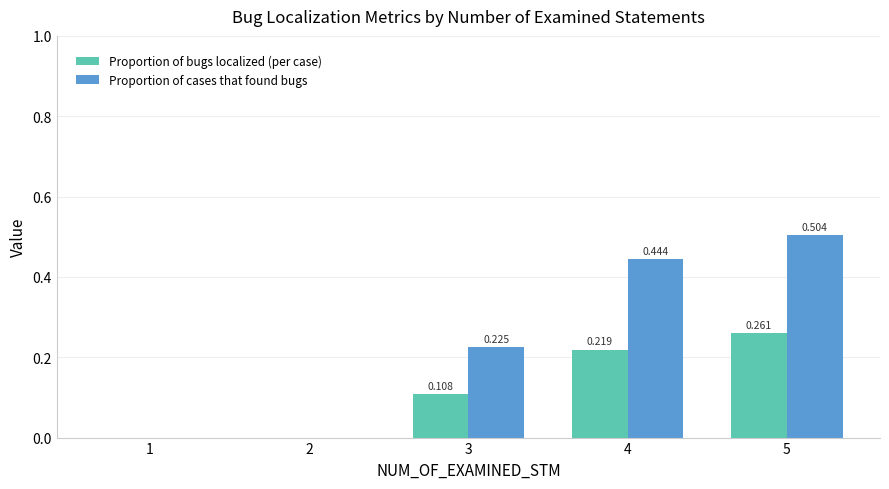

Between 2 and 3, which series saw the biggest shift?

Proportion of cases that found bugs